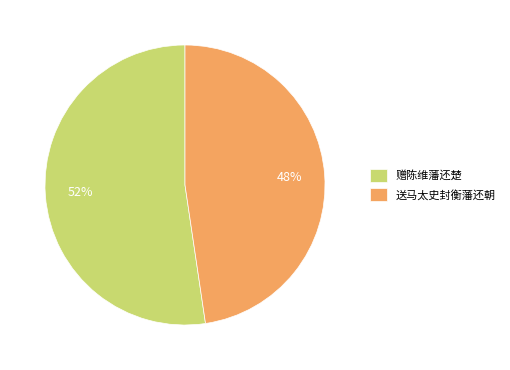

Rank the categories by value from highest to lowest.

赠陈维藩还楚, 送马太史封衡藩还朝